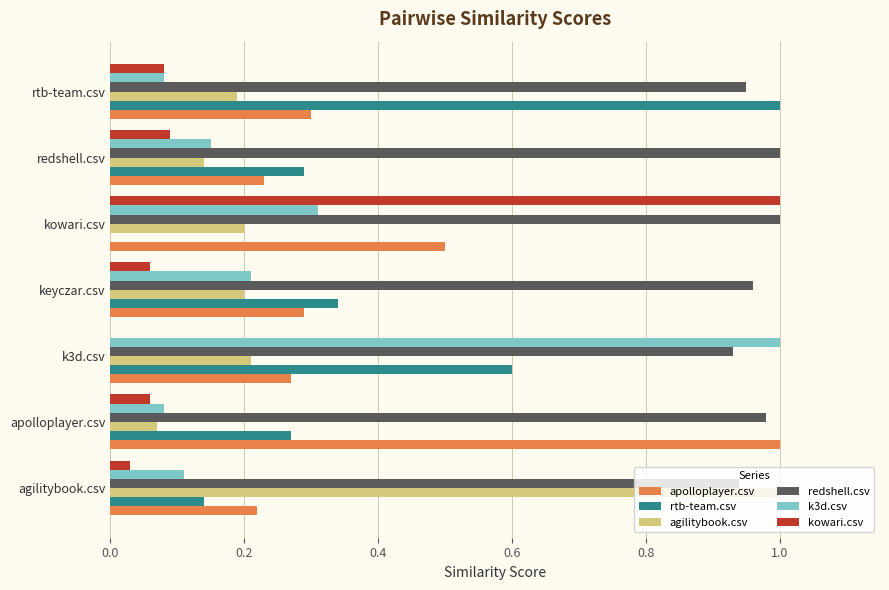

Which series has the largest total across all categories?

redshell.csv